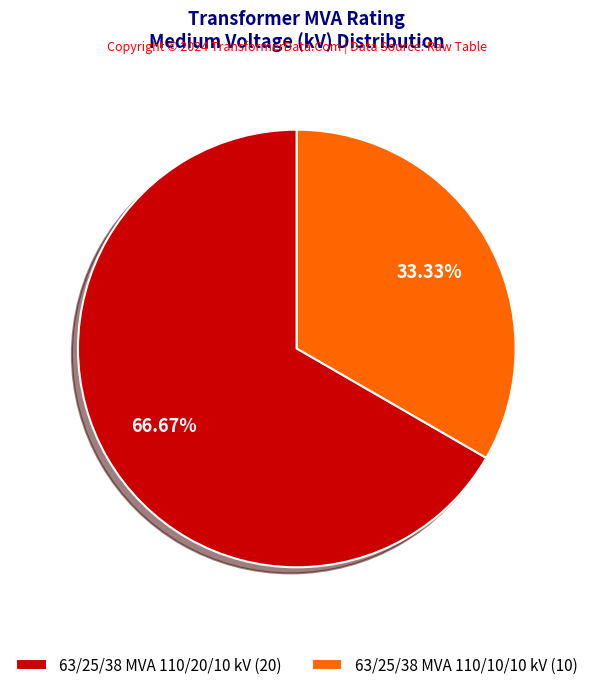

True or false: 63/25/38 MVA 110/20/10 kV accounts for 79% of the total.

False